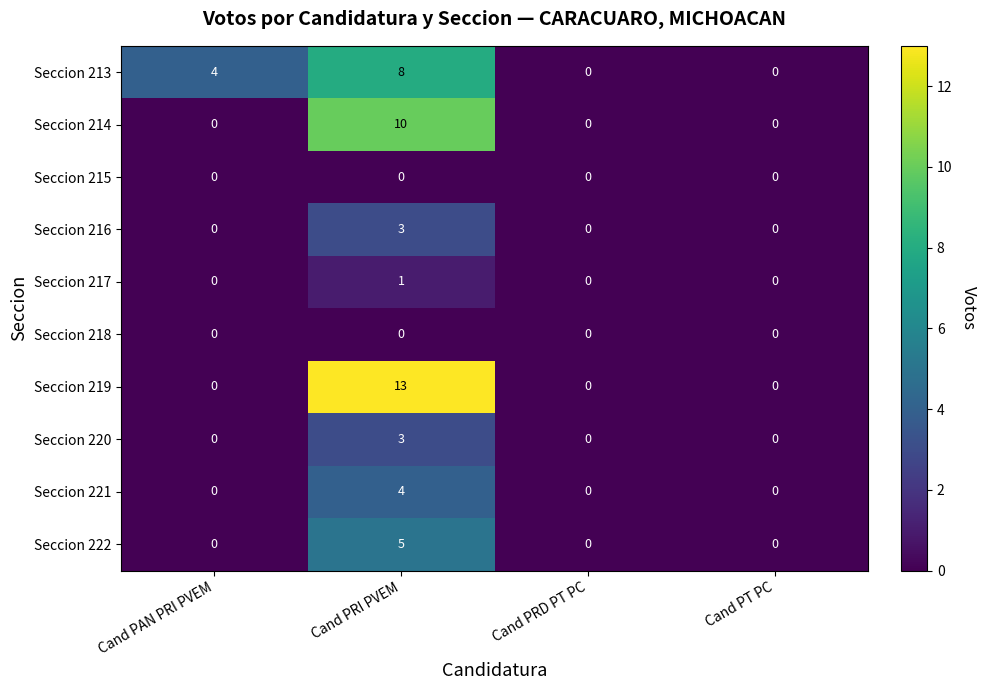

Which series has the largest range (max minus min)?

Seccion 219